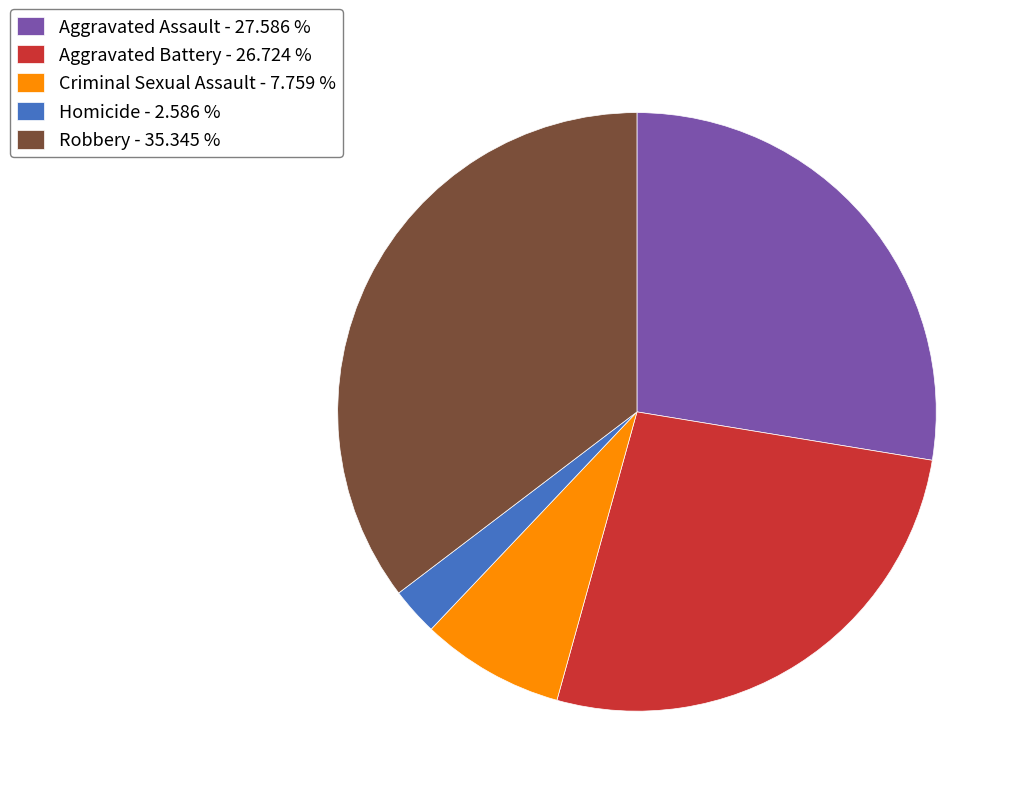

The Robbery slice represents 35% of the pie. True or false?

True